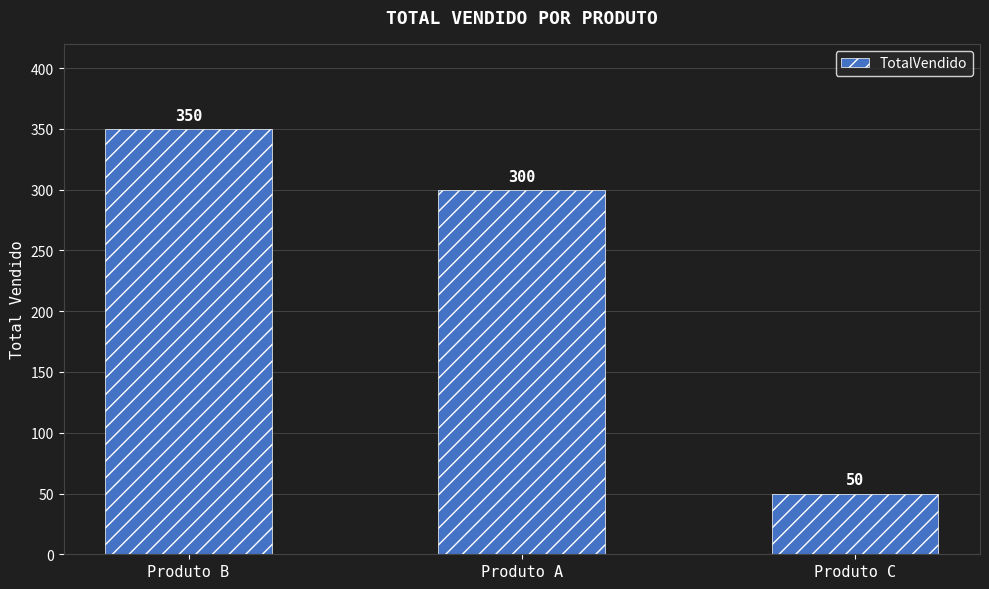

What position from the right is Produto A?

2